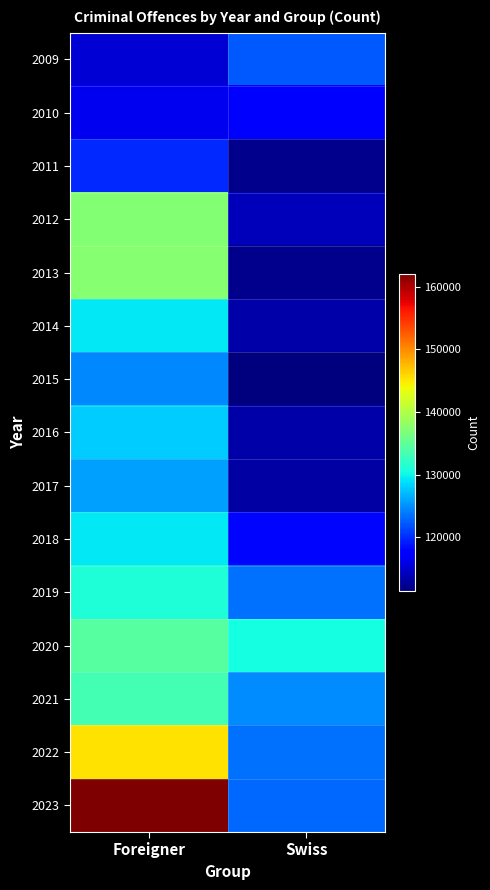

At which category does the chart reach its peak across all series?

Foreigner